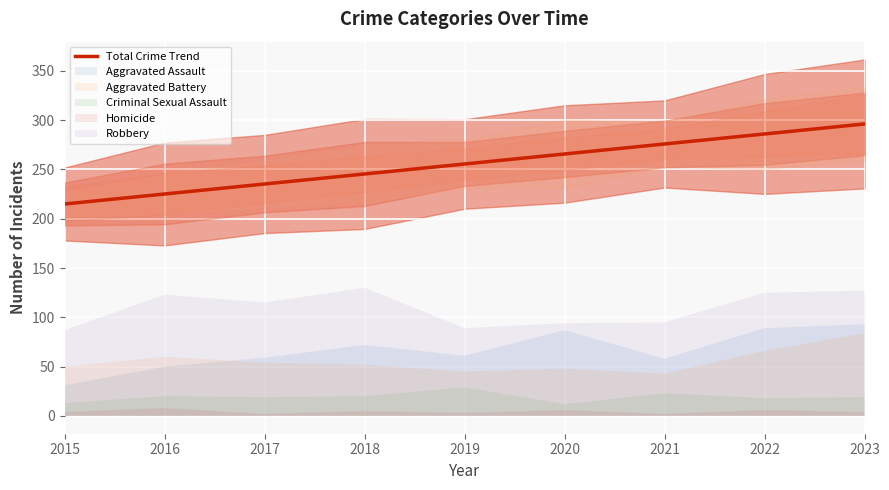

What is the average value?

255.6